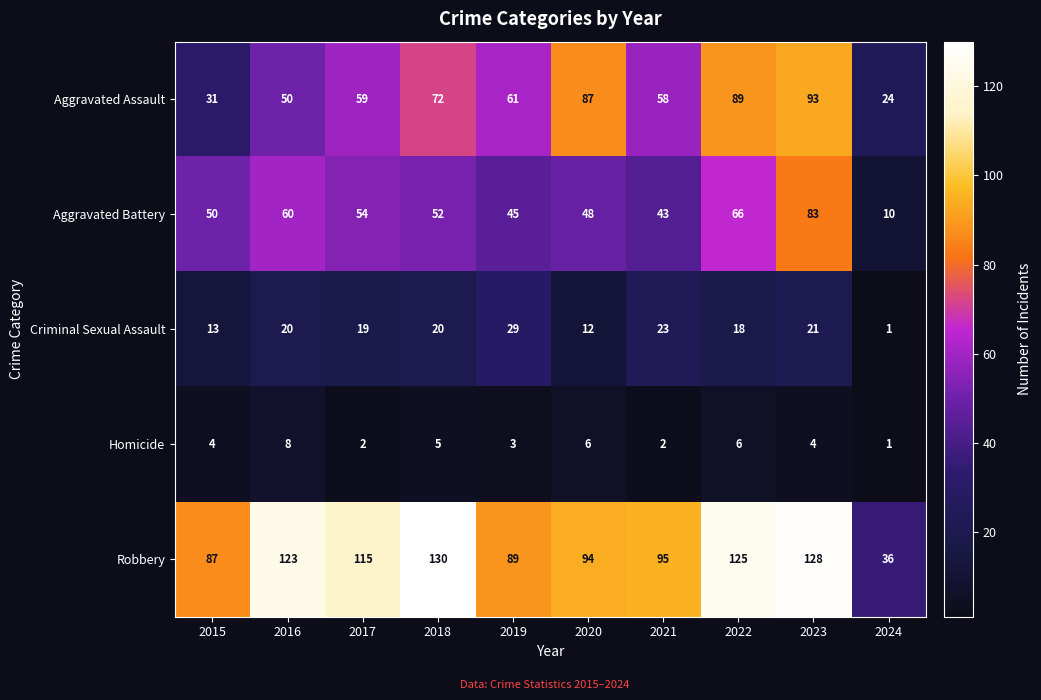

At which category is the sum across all series the highest?

2023